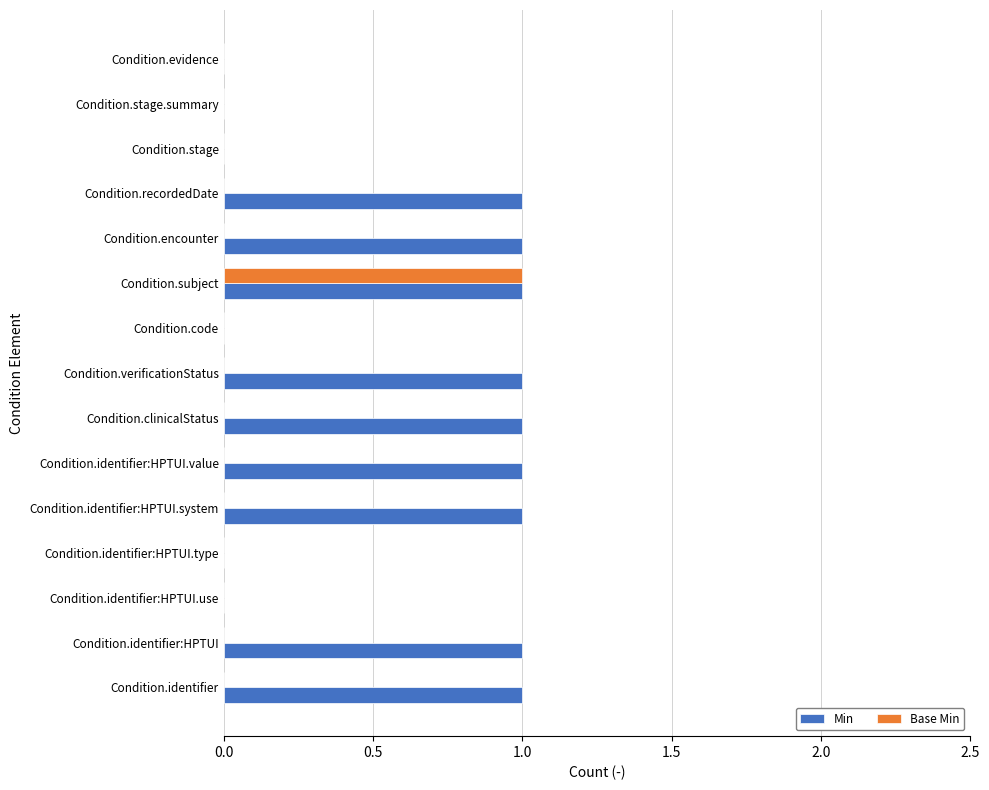

At which category is the sum across all series the highest?

Condition.subject